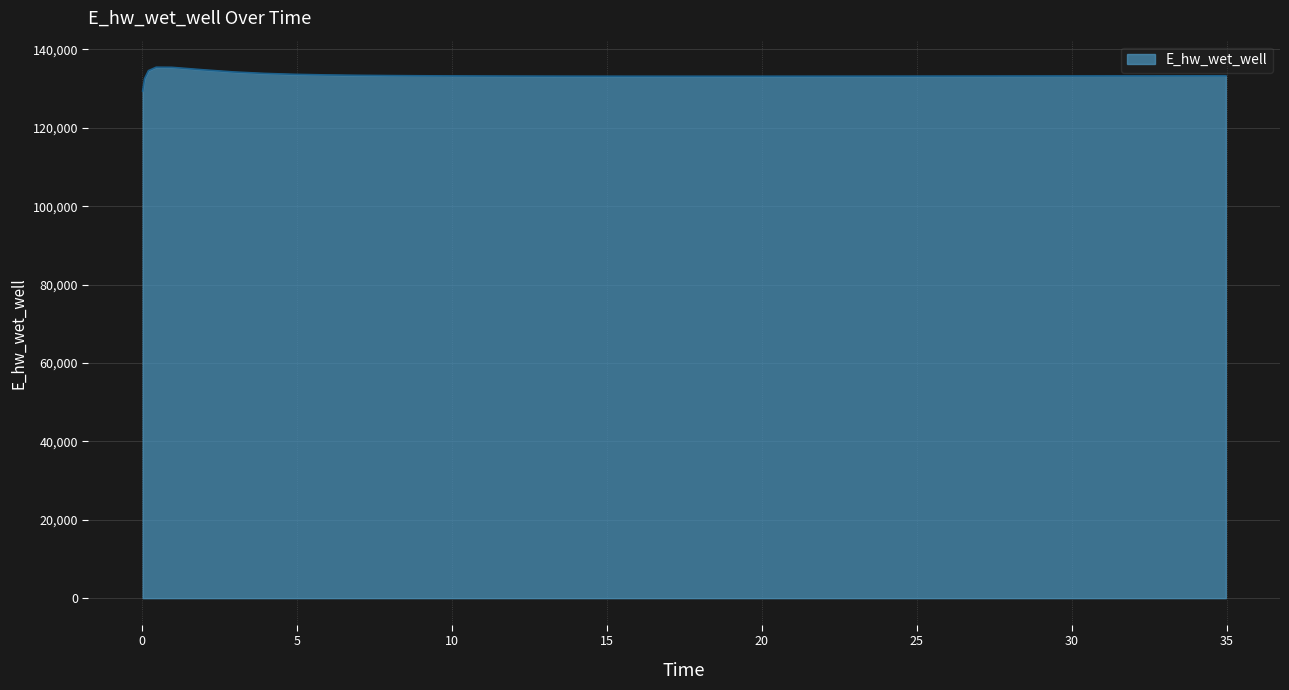

What is the average value?

133348.7